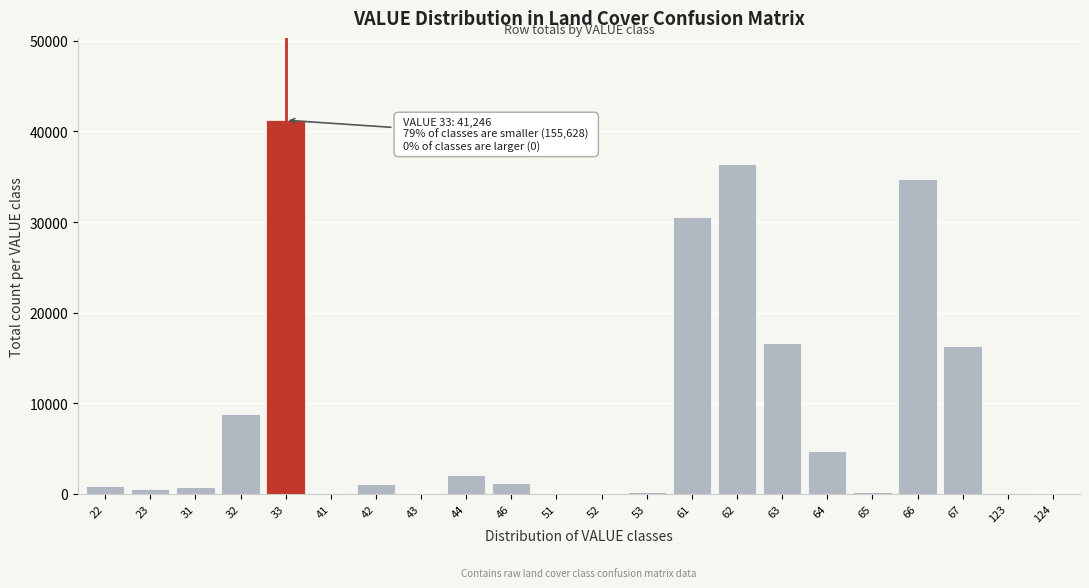

Is it true that the value at 44 is 2126?

True